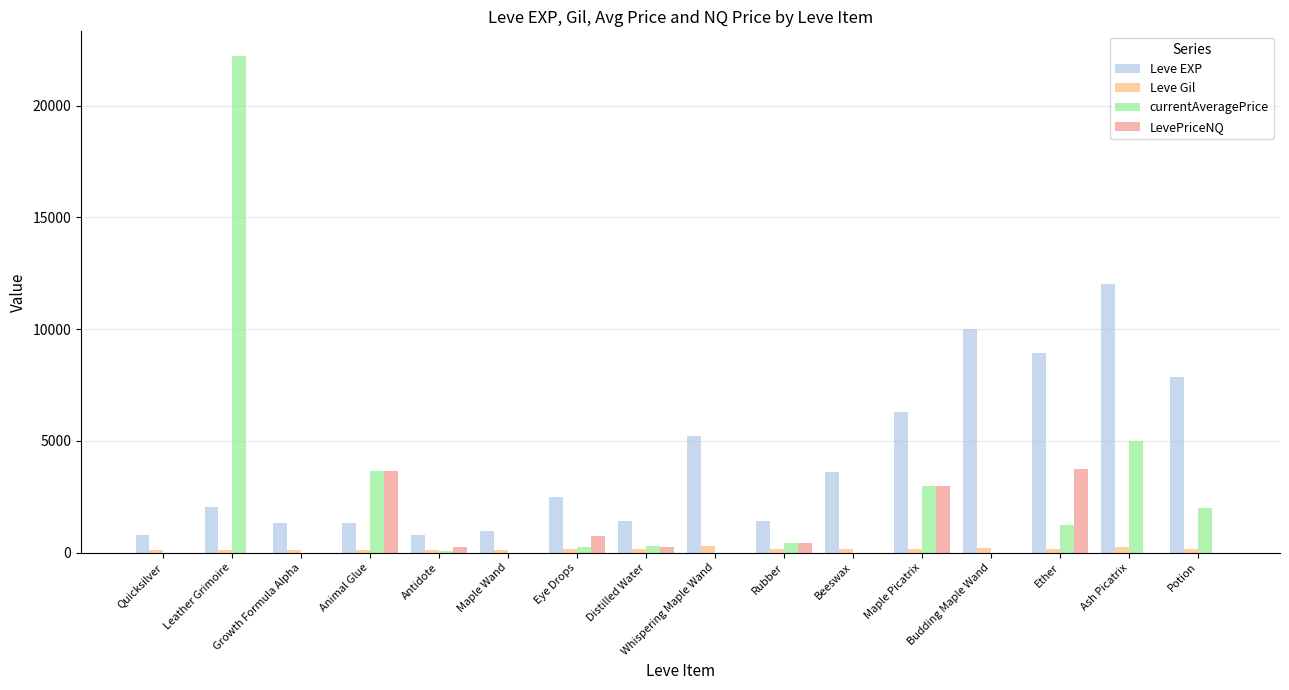

What is the maximum value shown in the chart?

22222.0